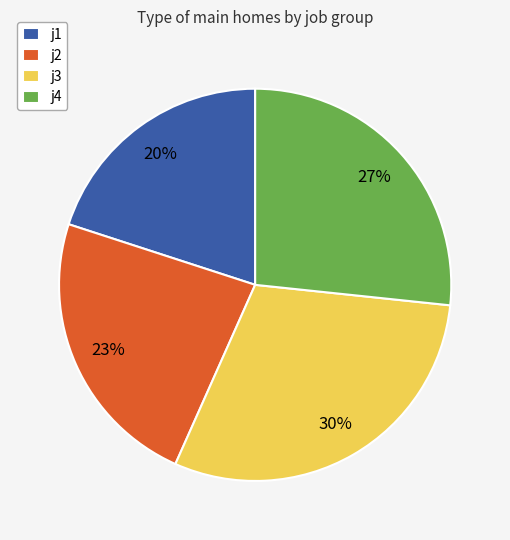

Is the sum of j3 and j2 greater than half?

Yes